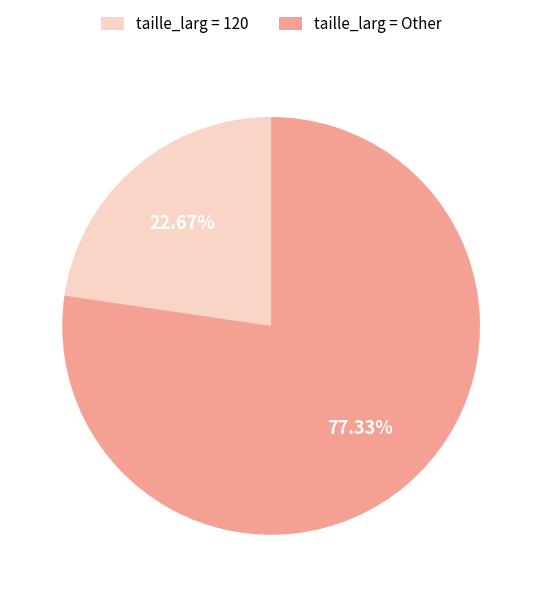

Is the sum of taille_larg = Other and taille_larg = 120 greater than half?

Yes